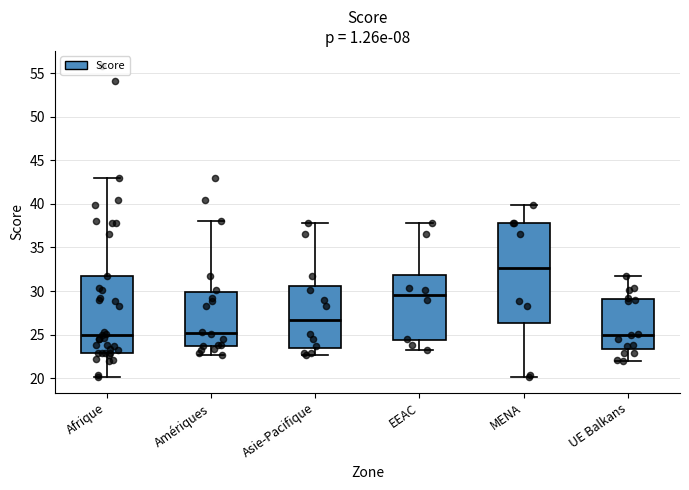

Where does the upper whisker of the box for Amériques end on the y-axis? The values are not printed on the chart, so give them approximately, as read against the axis.

38.0